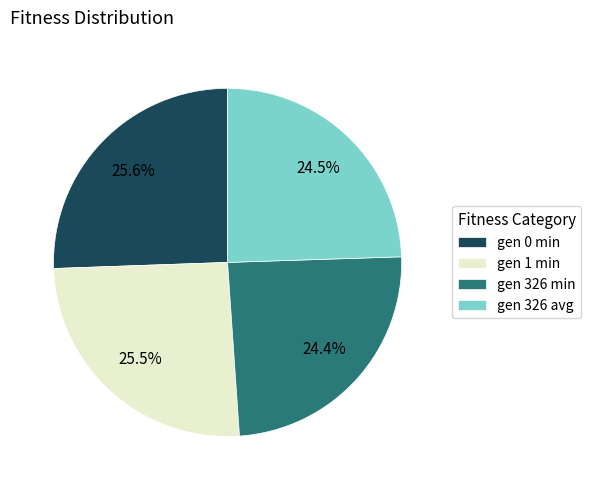

What percentage is NOT represented by gen 326 min?

75.6%